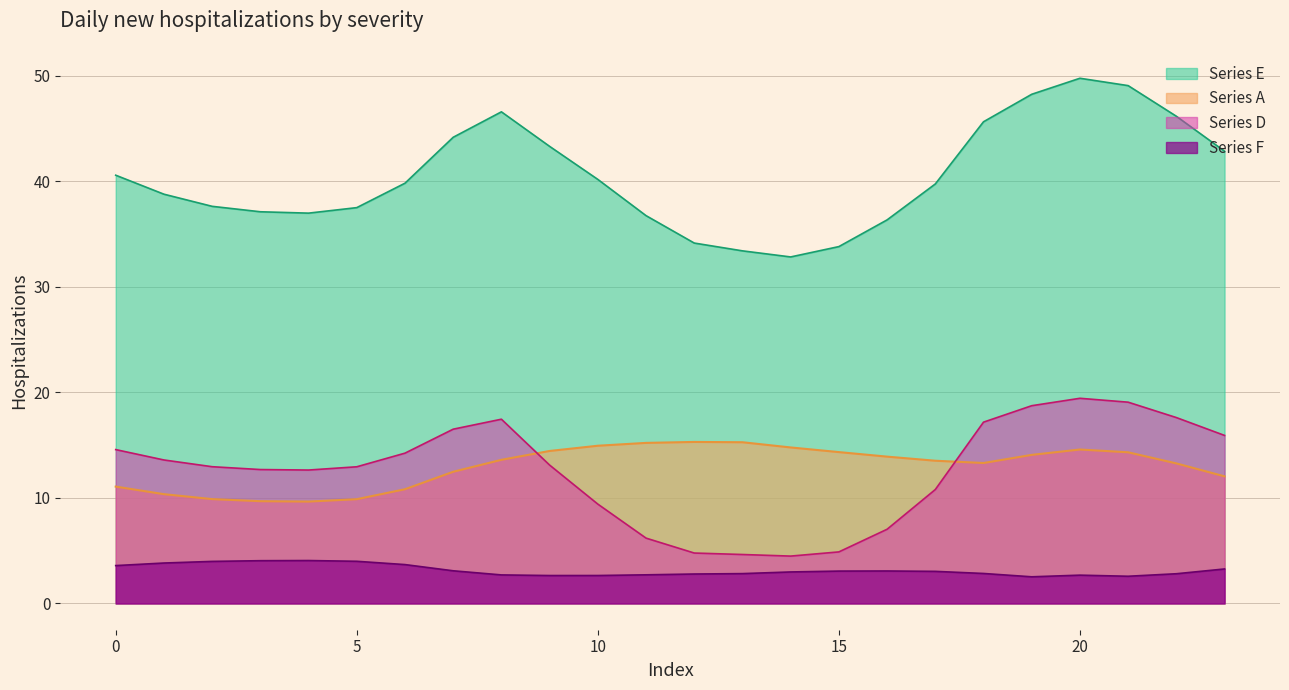

Which series has the largest total across all categories?

Series E